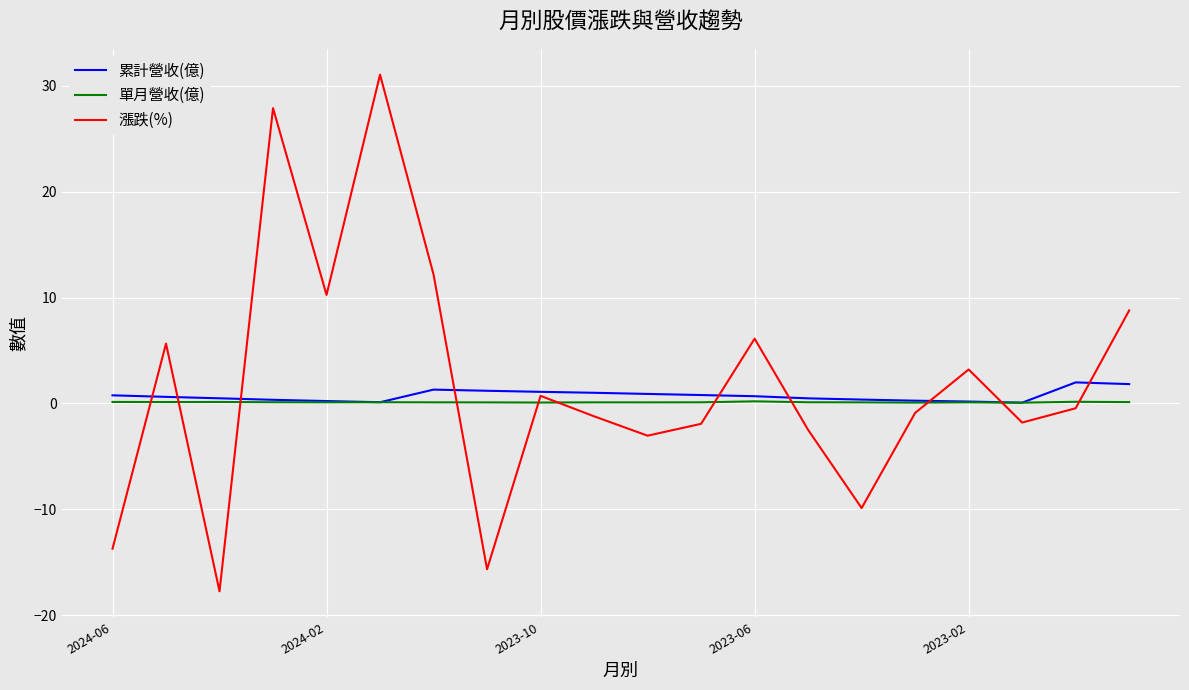

What is the maximum value shown in the chart?

31.0